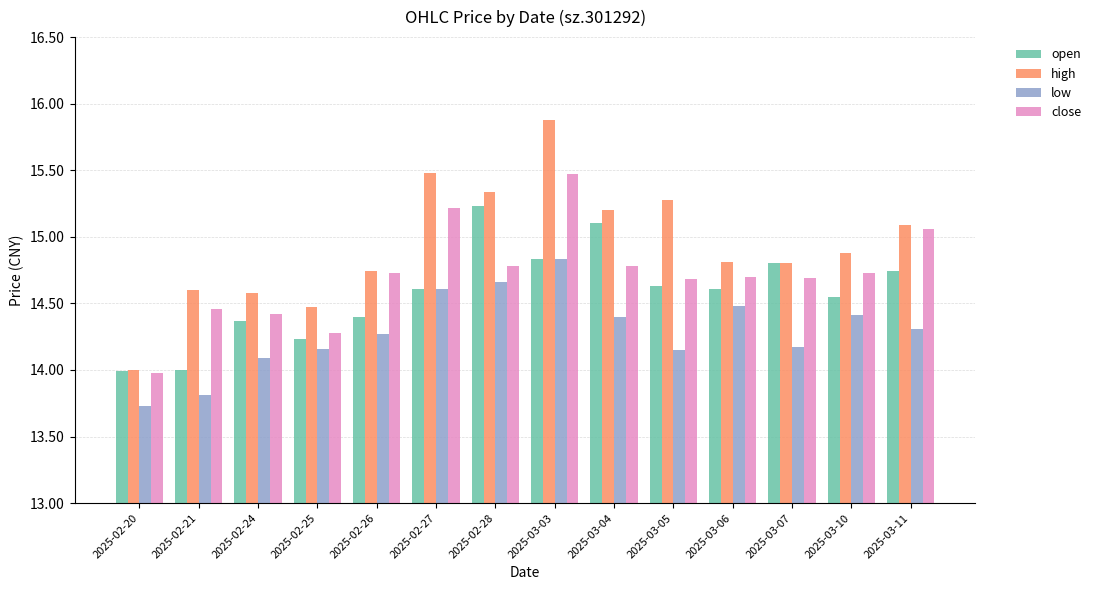

True or false: close has a value of 8.9 at 2025-03-10.

False